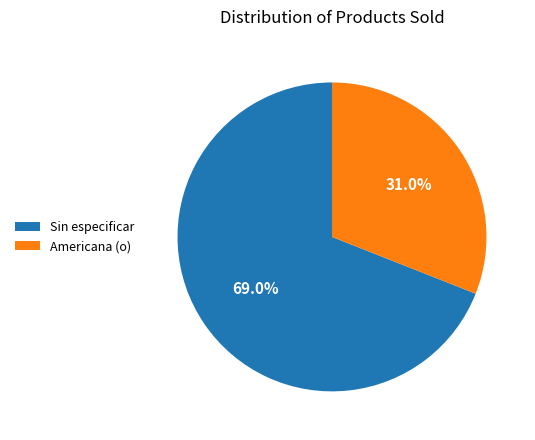

What is the smallest slice in the pie chart?

Americana (o)